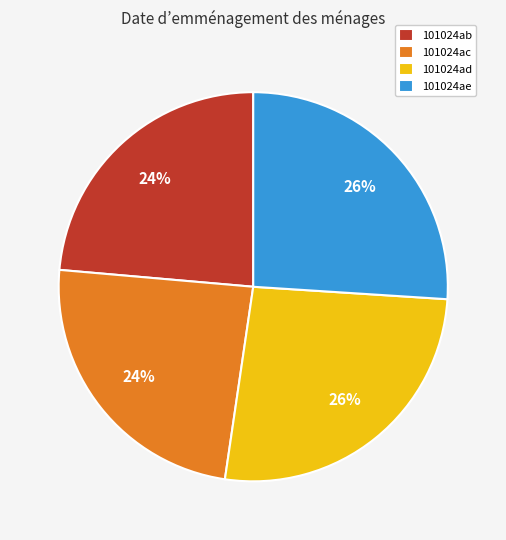

To the nearest percent, what is the difference between the 101024ad and 101024ac slice percentages?

2%